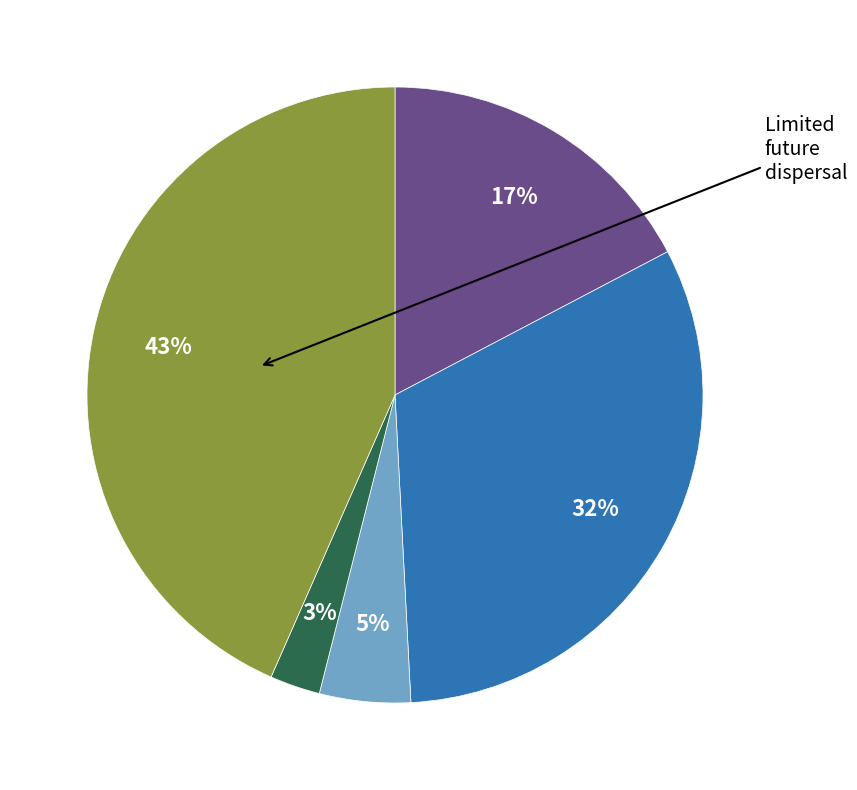

To the nearest percent, what is the average slice percentage?

20%